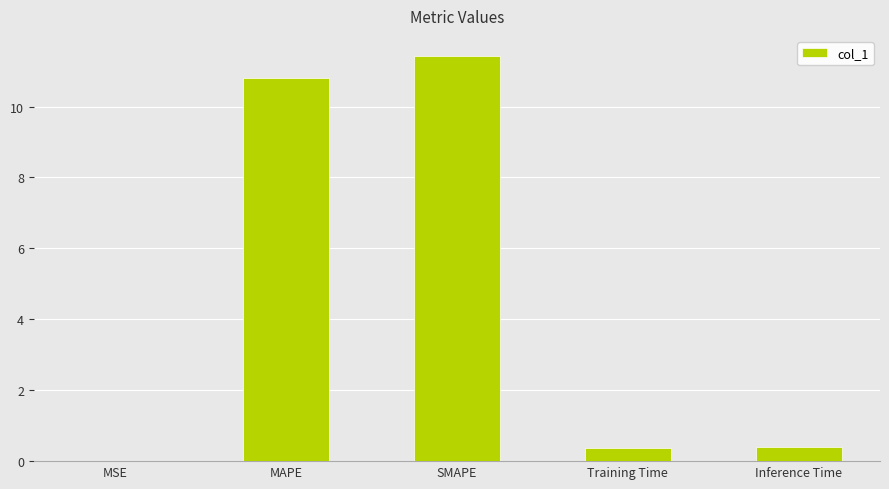

What is the greatest value displayed?

11.4